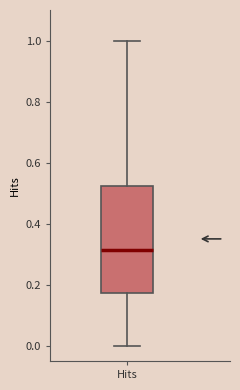

Where is the upper edge of the box for Hits on the y-axis? The values are not printed on the chart, so give them approximately, as read against the axis.

0.52